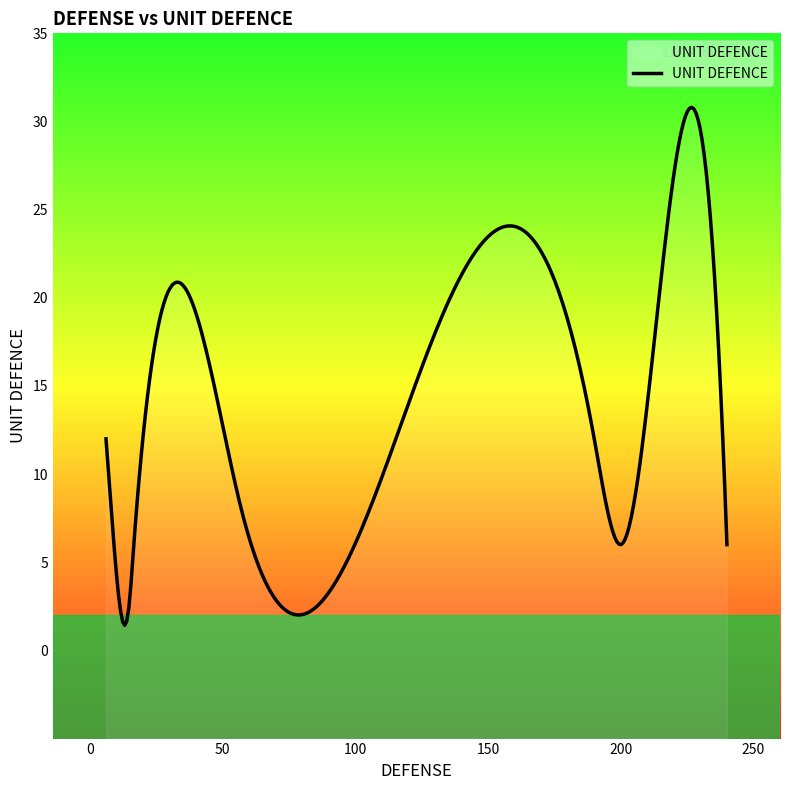

What is the difference between the maximum and minimum values?

29.4